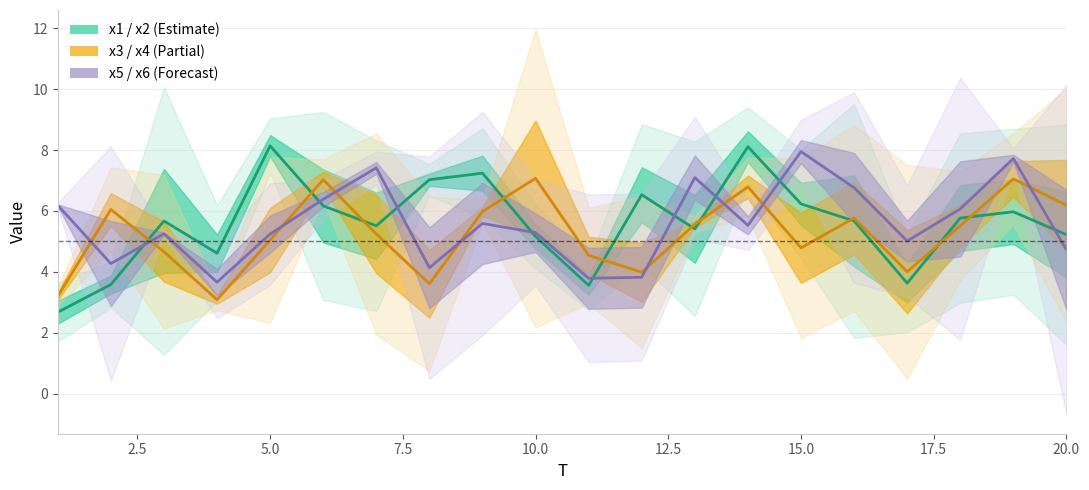

True or false: x6 and x3 cross at least once.

True